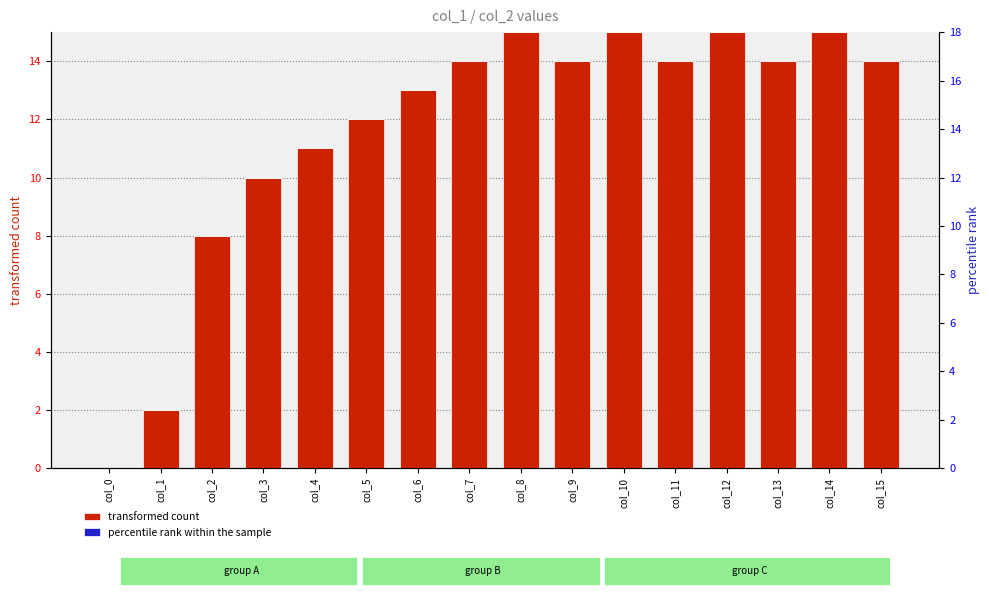

Reading left to right, what are all the values shown in this chart?

transformed count: col_0=0	col_1=2	col_2=8	col_3=10	col_4=11	col_5=12	col_6=13	col_7=14	col_8=15	col_9=14	col_10=15	col_11=14	col_12=15	col_13=14	col_14=15	col_15=14
percentile rank within the sample: col_0=0	col_1=0	col_2=0	col_3=0	col_4=0	col_5=0	col_6=0	col_7=0	col_8=0	col_9=0	col_10=0	col_11=0	col_12=0	col_13=0	col_14=0	col_15=0